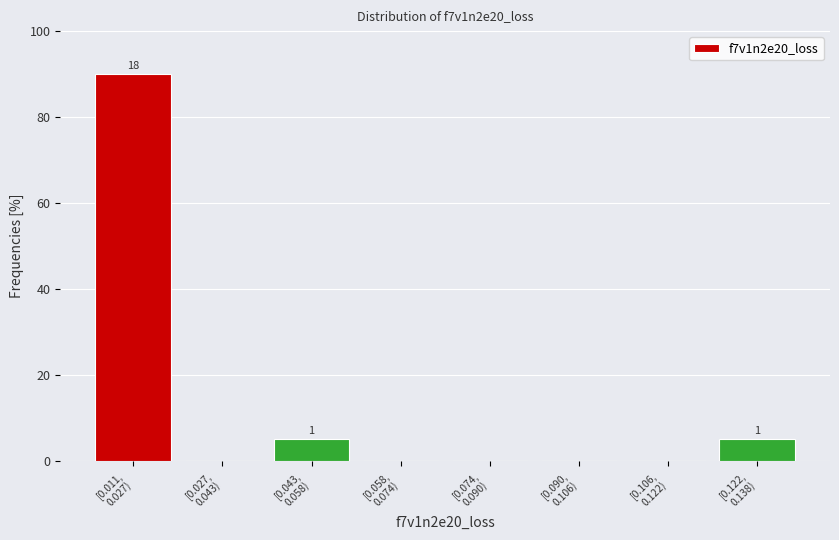

What is the maximum value shown in the chart?

90